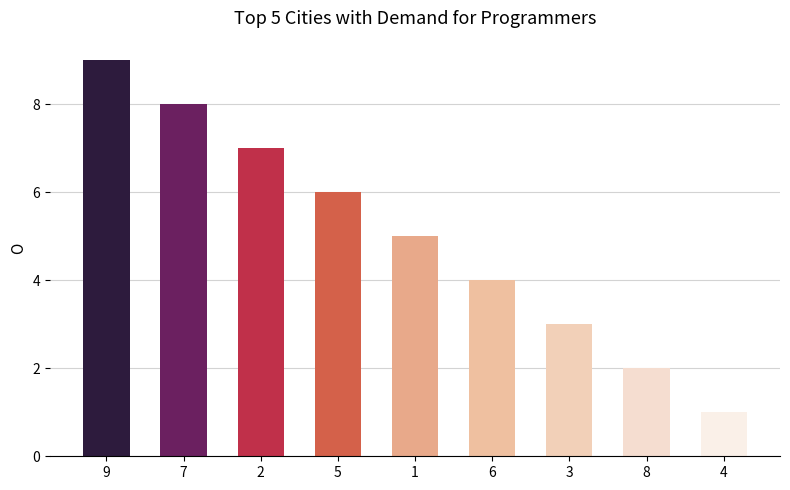

What position from the right is 9?

9